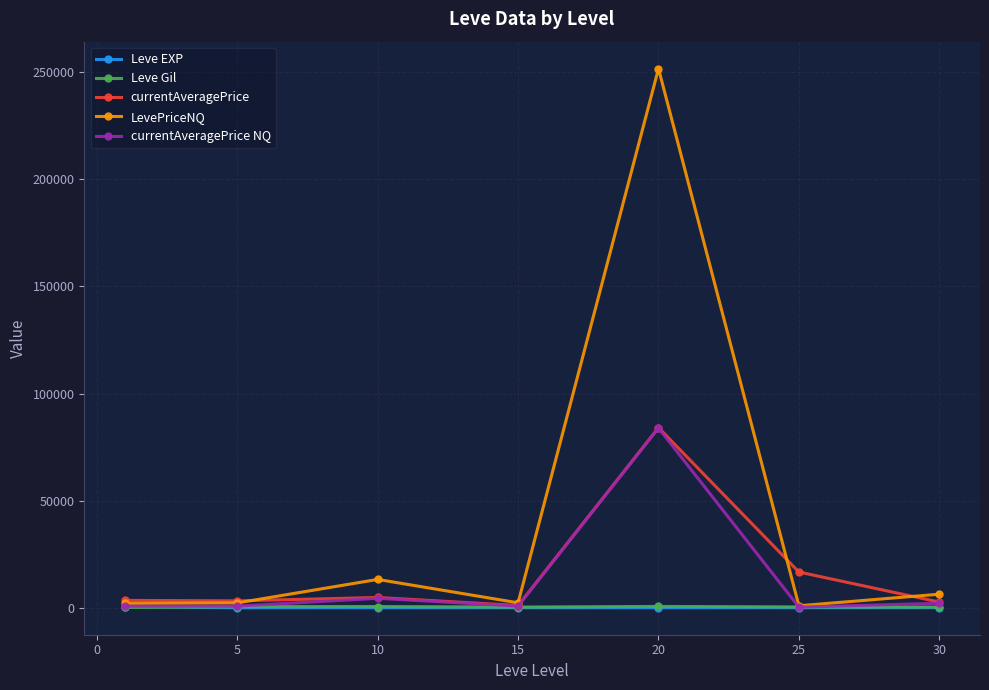

Which series has the largest total across all categories?

LevePriceNQ